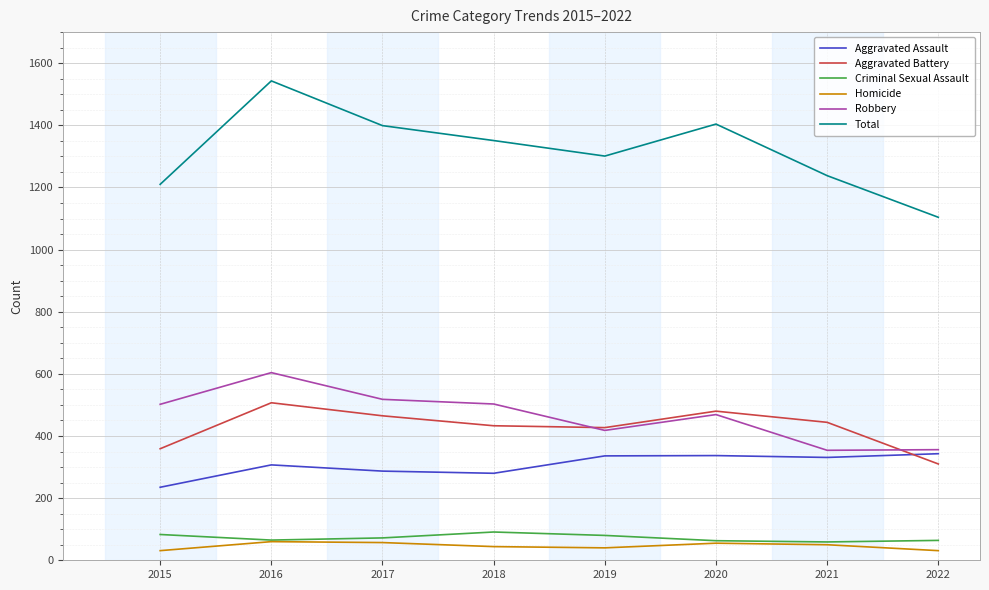

What is the maximum value for Aggravated Battery?

507